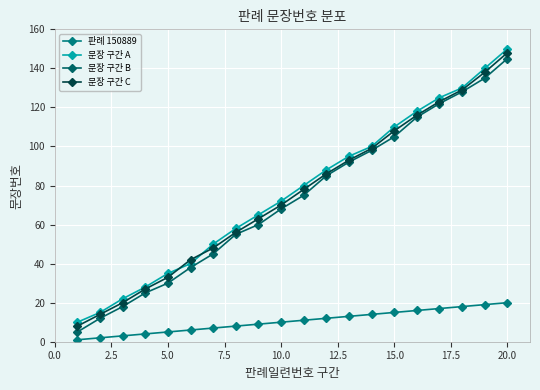

How many lines are shown in the chart?

4